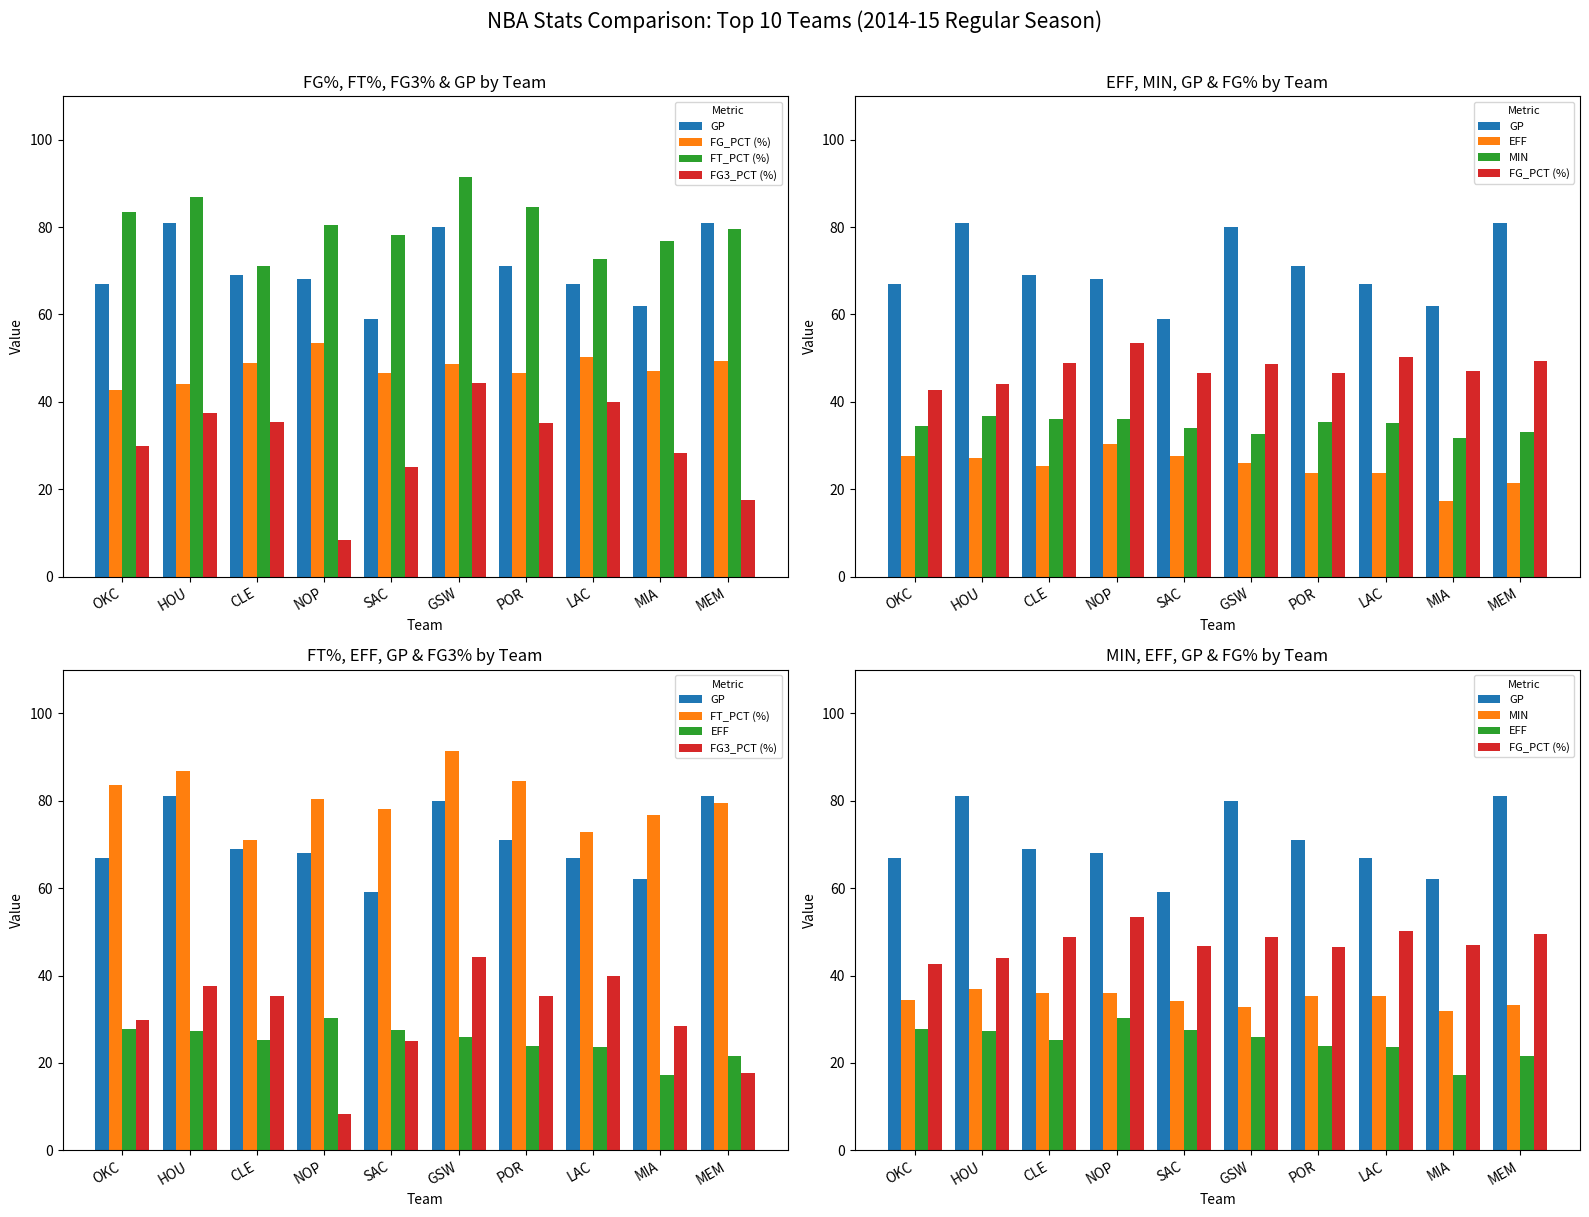

Which category has the lowest value across all series?

NOP